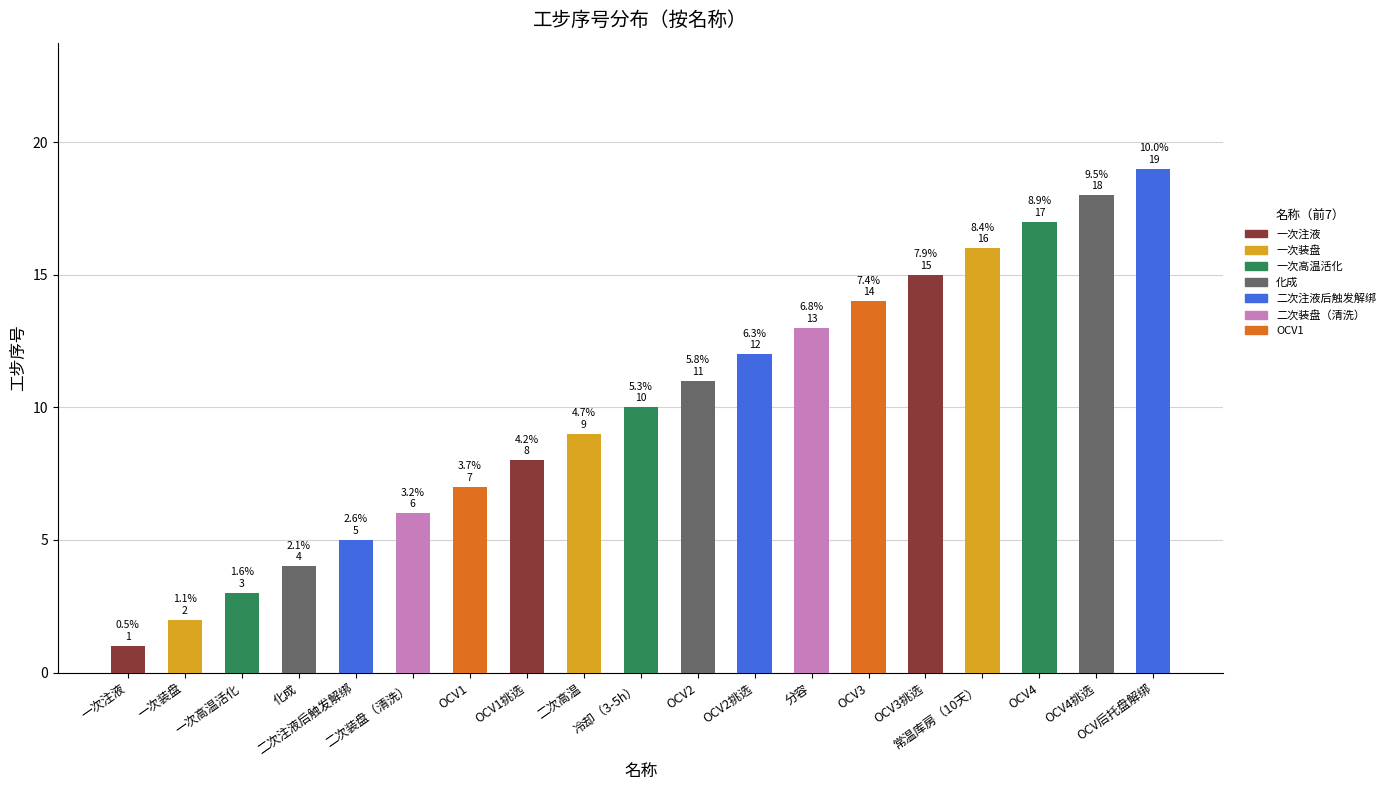

How many data points are less than 10?

9